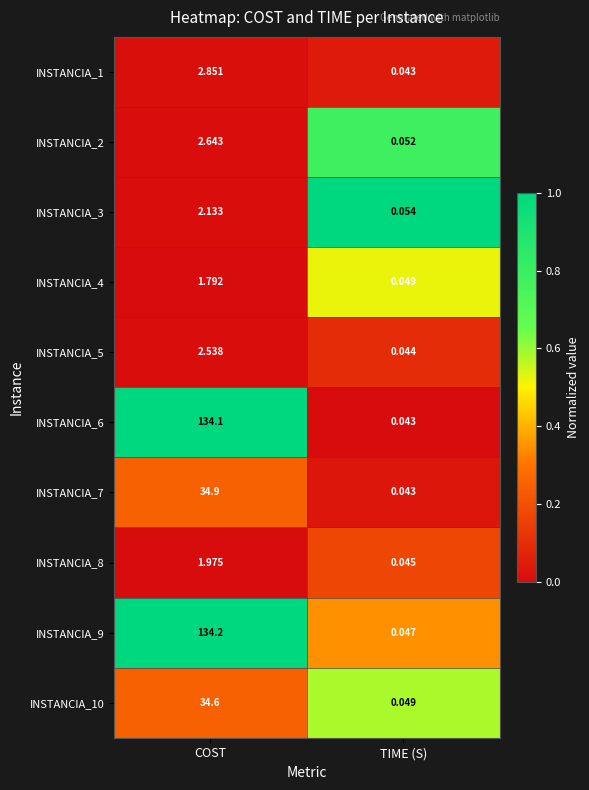

At COST, list the series in order from smallest to largest.

INSTANCIA_4, INSTANCIA_8, INSTANCIA_3, INSTANCIA_5, INSTANCIA_2, INSTANCIA_1, INSTANCIA_10, INSTANCIA_7, INSTANCIA_6, INSTANCIA_9